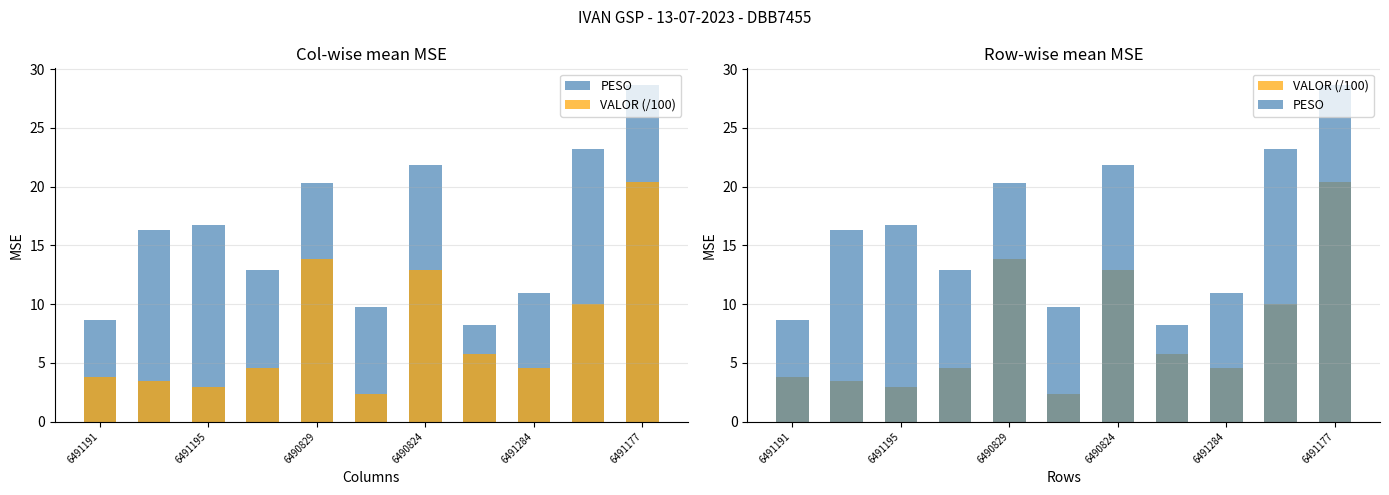

What are all the series names shown in the legend?

PESO, VALOR (/100)